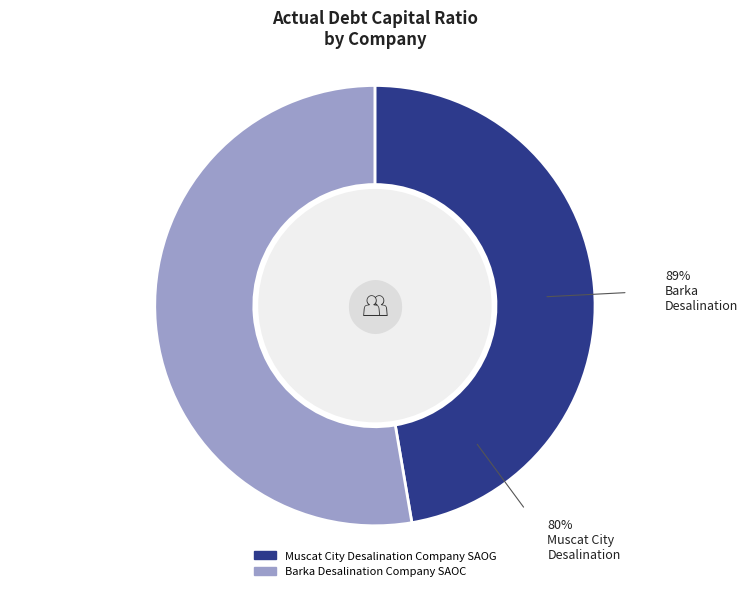

What portion of the pie excludes Barka Desalination Company SAOC?

47.3%